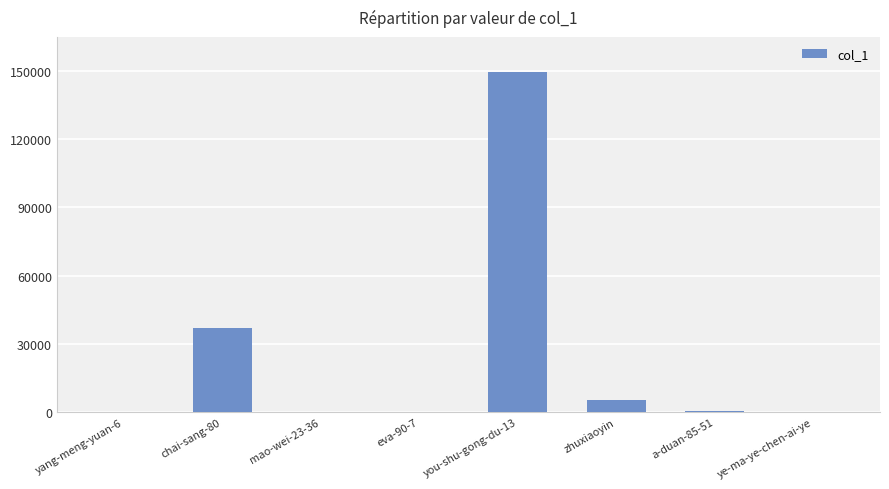

True or false: the data shows 5476 at zhuxiaoyin.

True